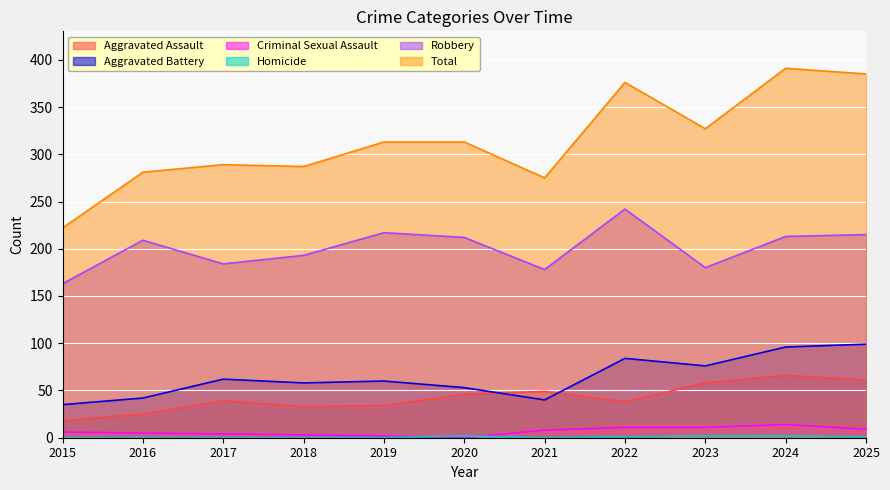

What is the difference between the maximum and minimum values in the Aggravated Assault series?

48